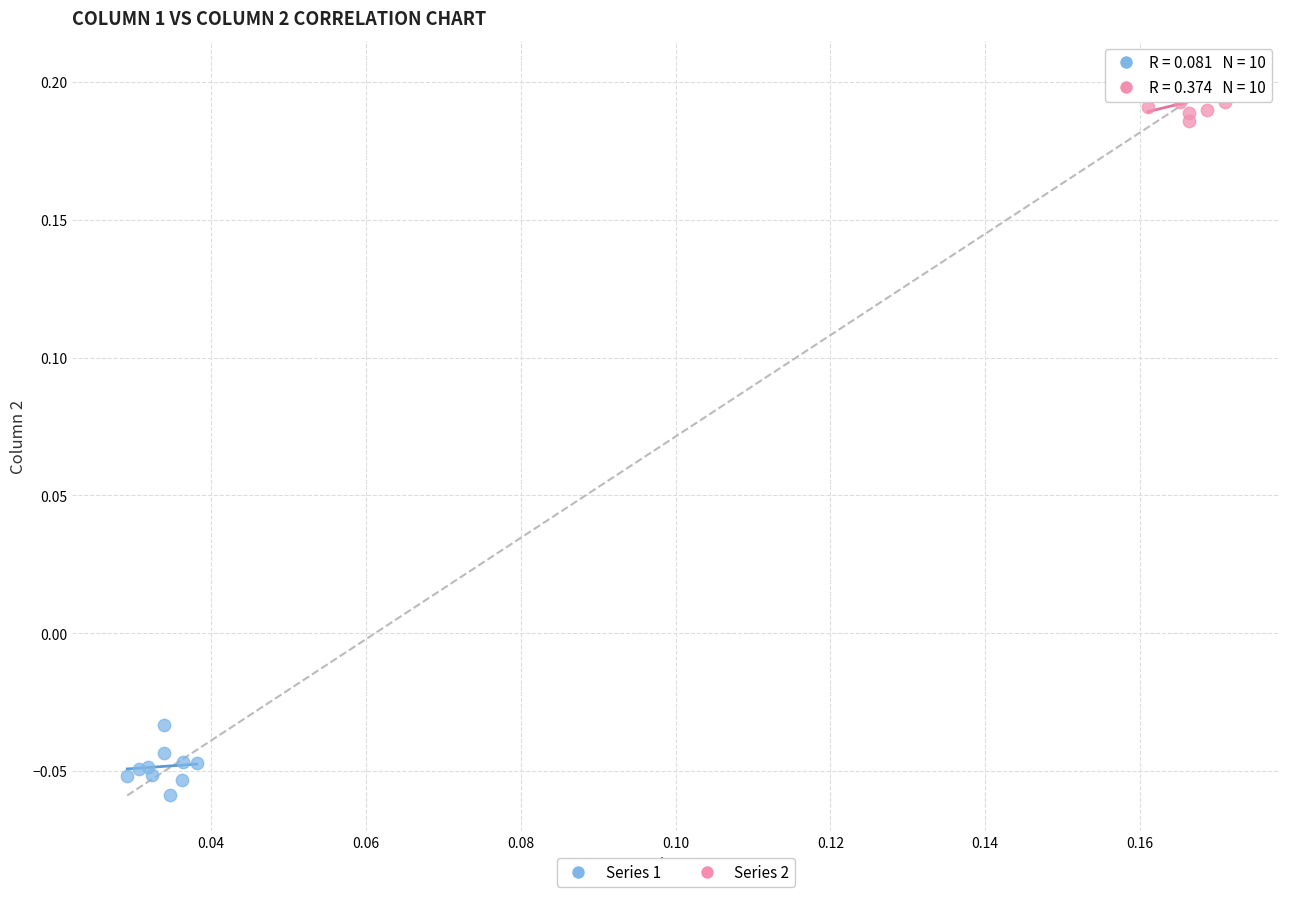

Which series contains the lowest Y value?

Series 1